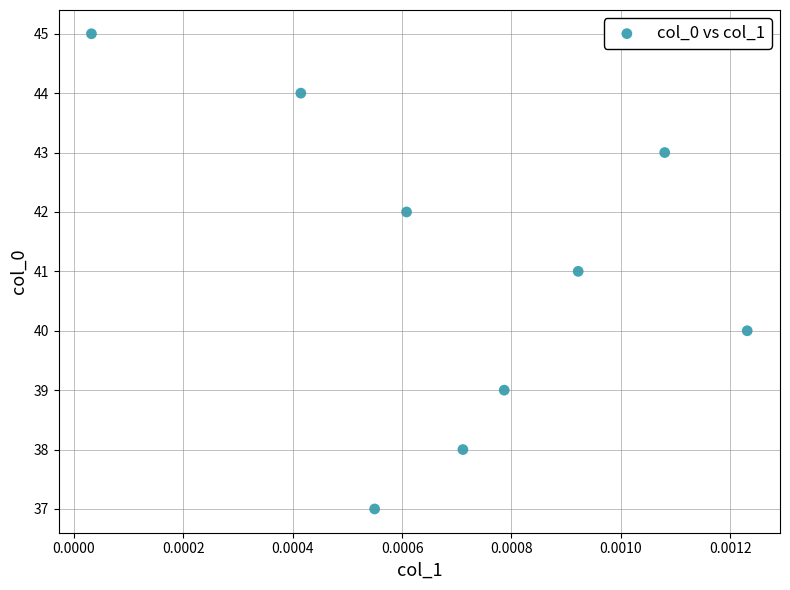

What is the range of Y values (max minus min)?

8